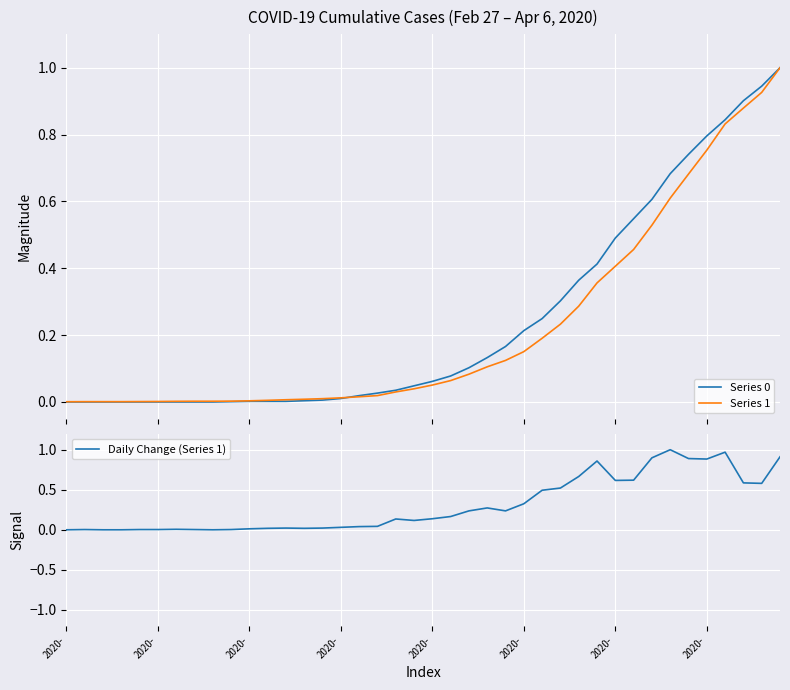

What is the maximum value for Series 1?

1.0